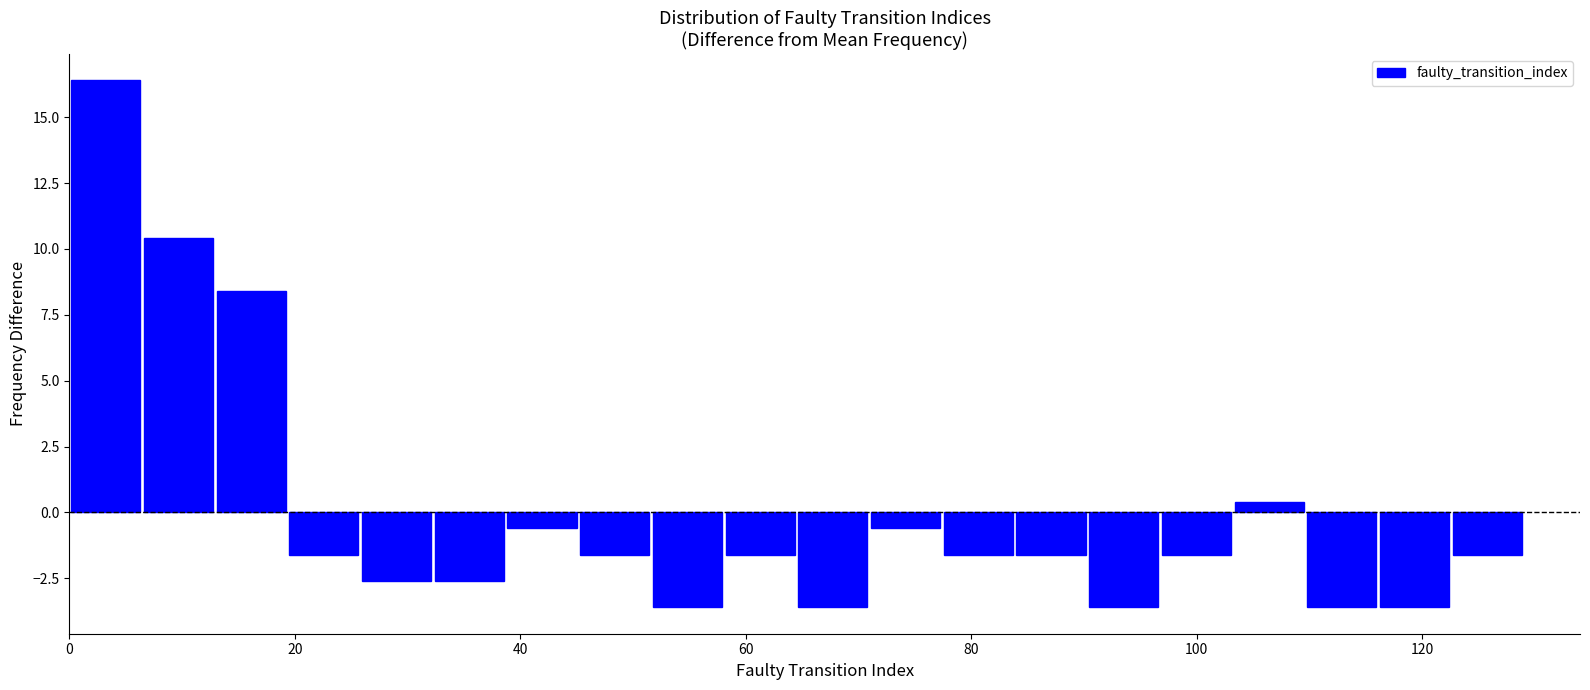

Around what value on the x-axis is the tallest bar? Give the approximate position of its centre, as read against the axis.

4